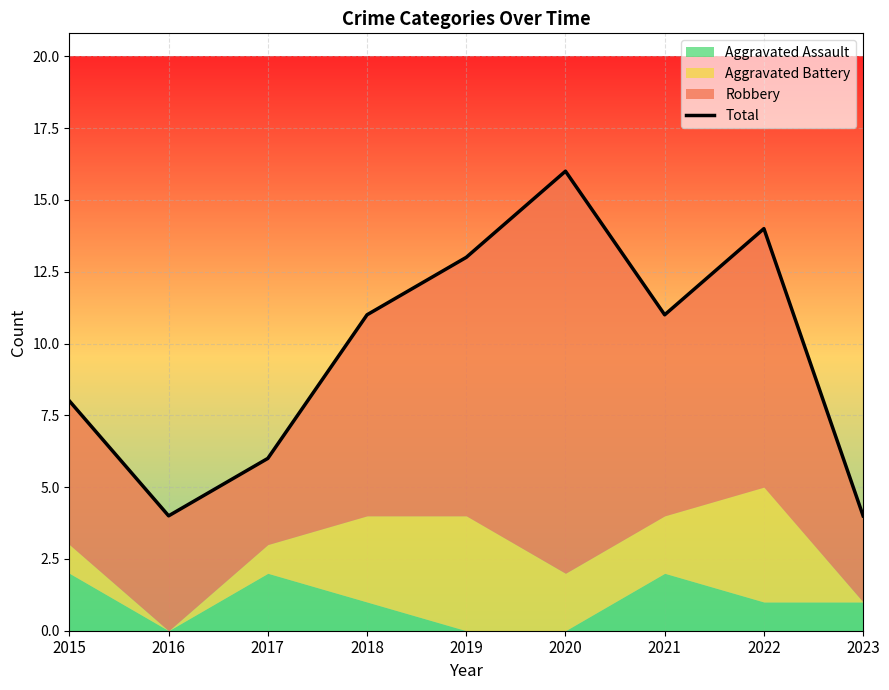

The value at 2019 is 20. True or false?

False